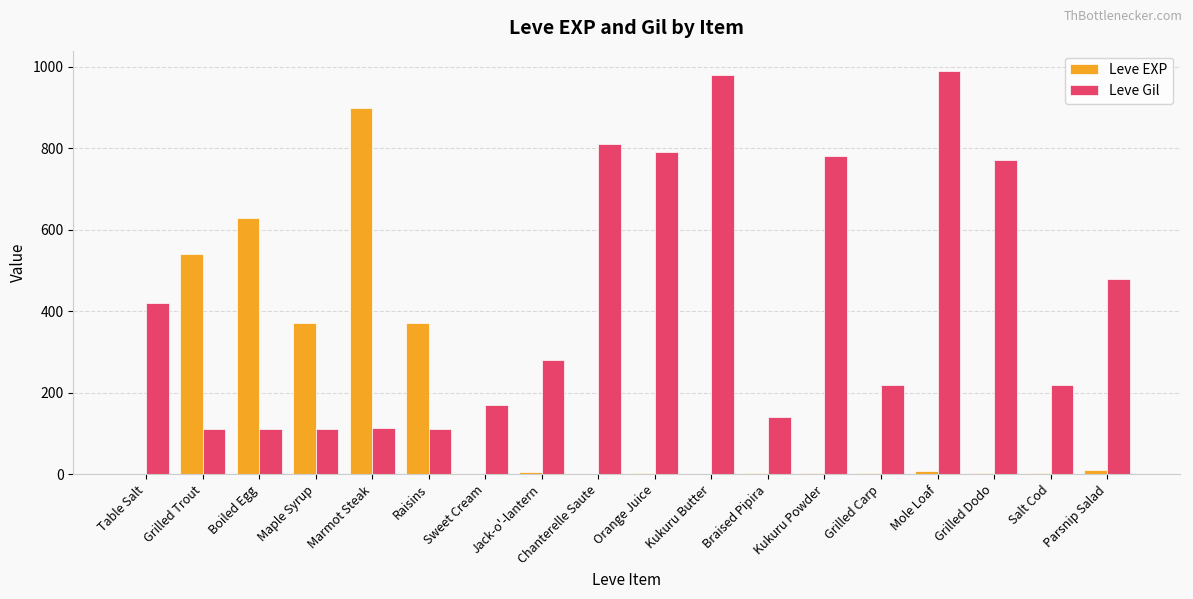

Is the value of Leve Gil at Kukuru Powder greater than the value of Leve EXP at Grilled Trout?

Yes